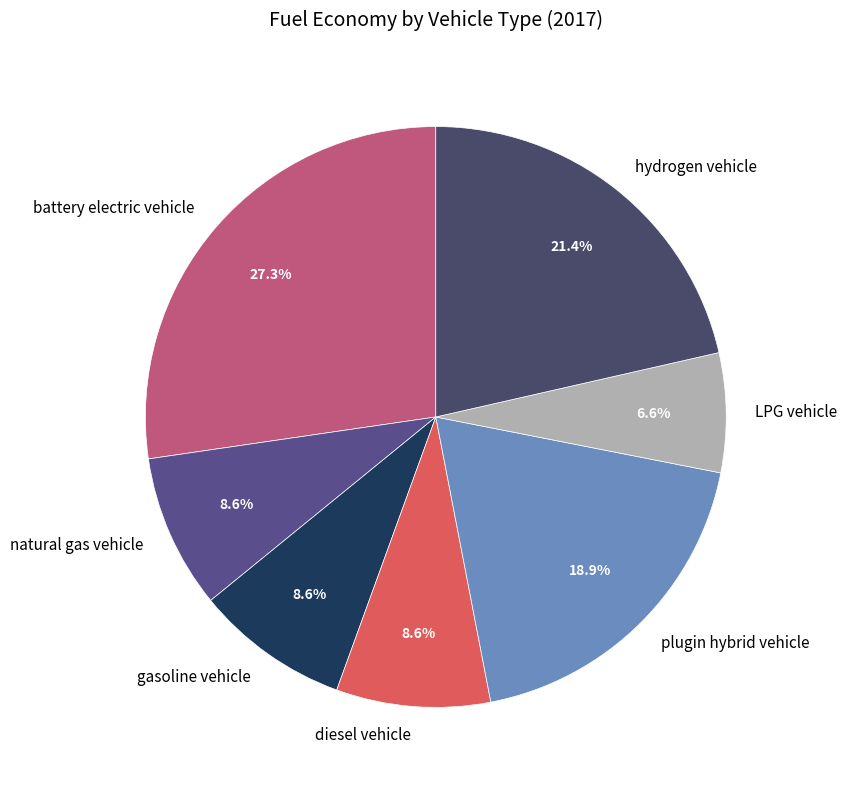

What percentage is the diesel vehicle slice, to the nearest percent?

9%